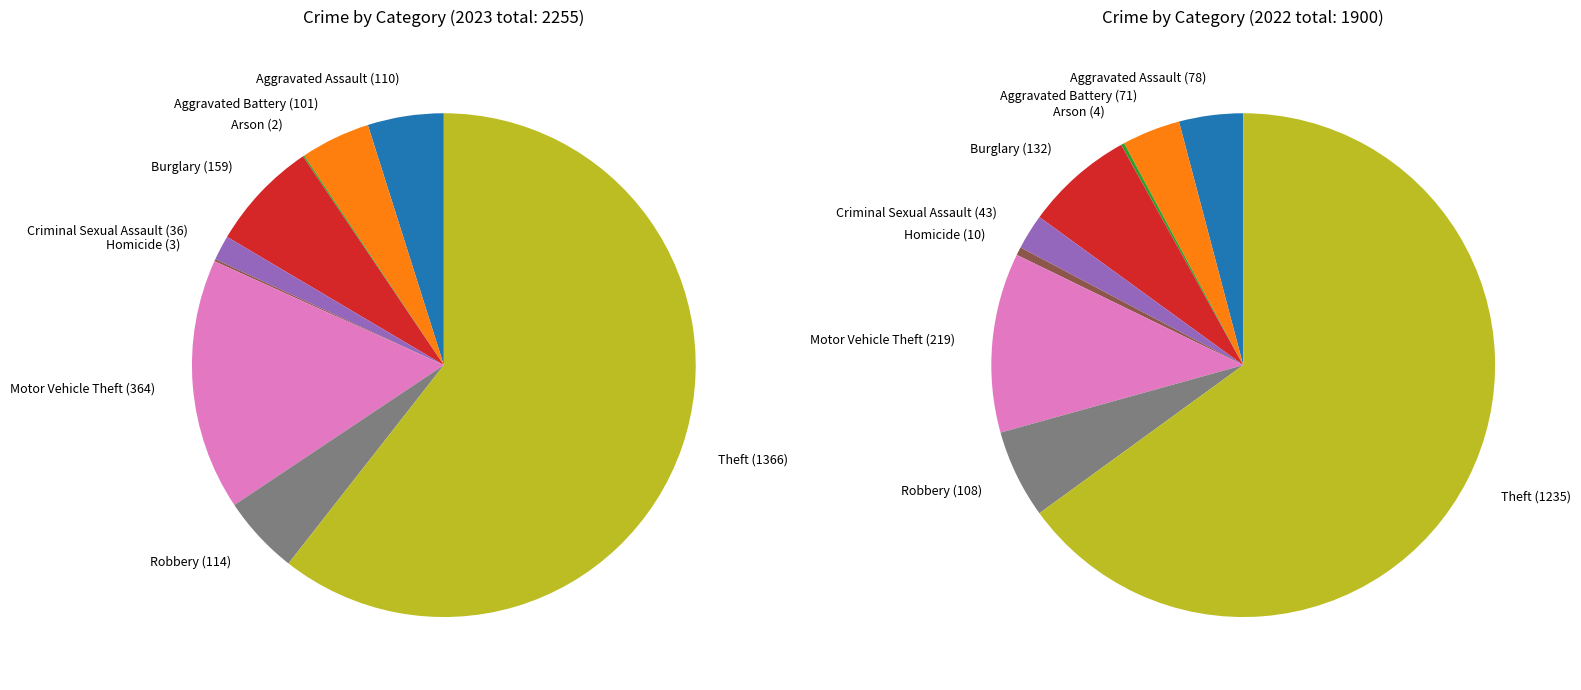

Is it true that Aggravated Battery is 4% of the pie?

True